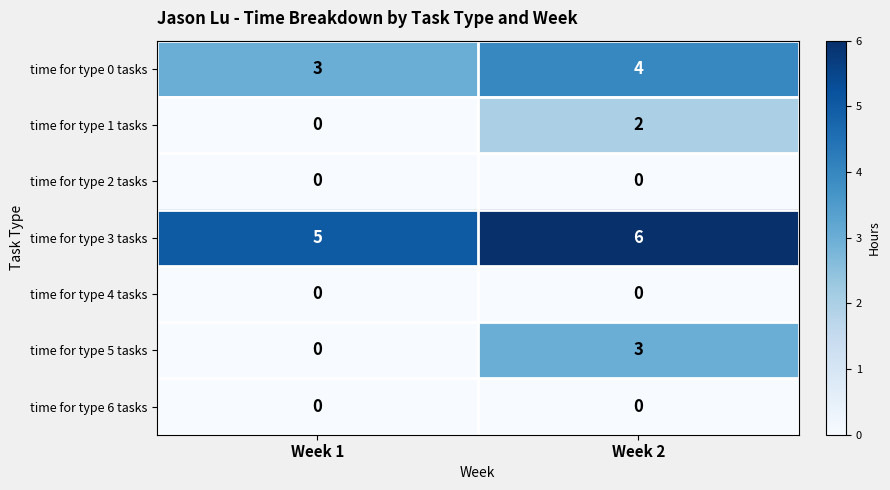

Read the time for type 3 tasks value at Week 2.

6